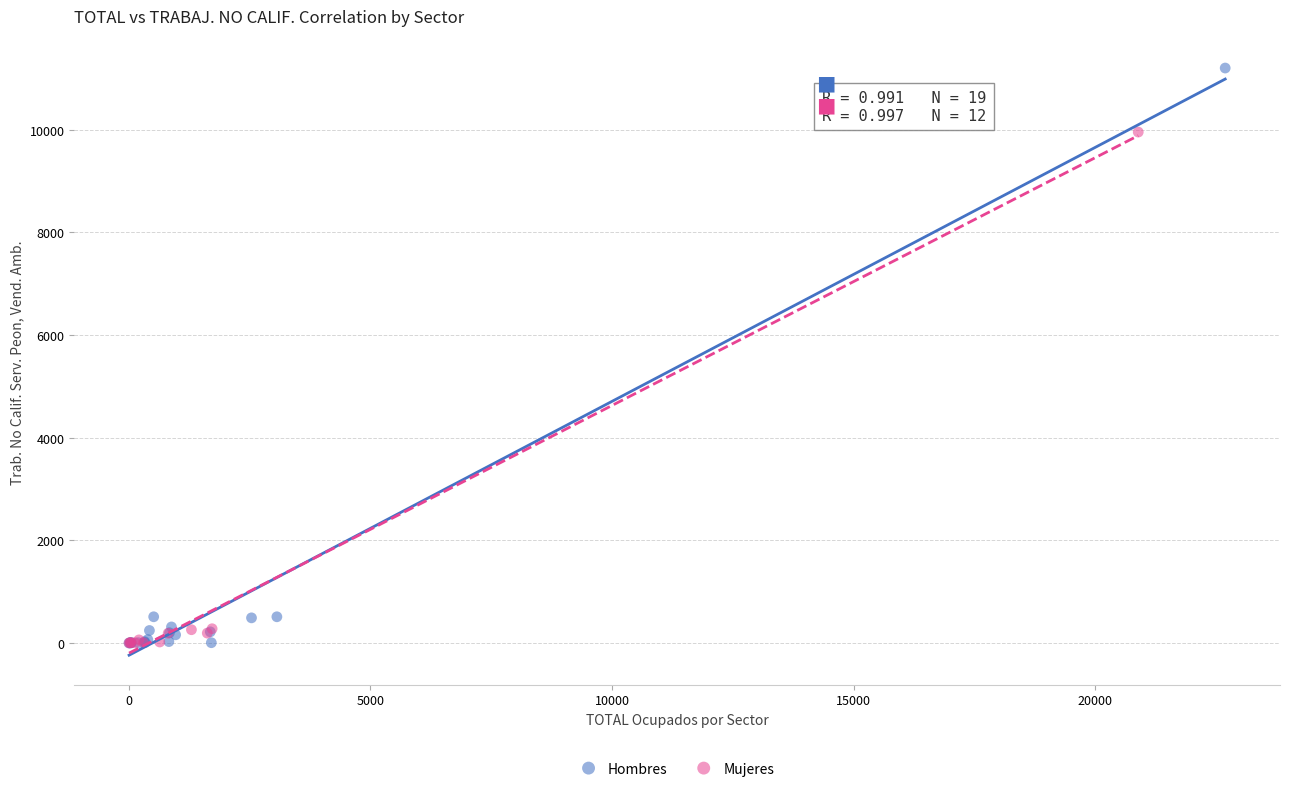

Which series contains the highest Y value?

Hombres